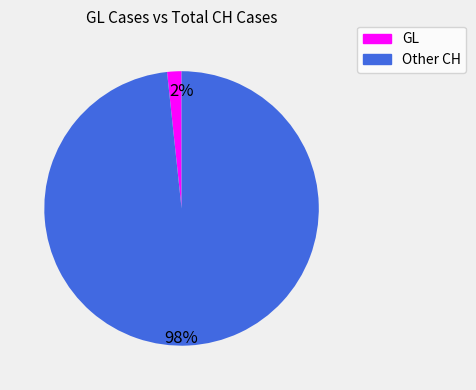

To the nearest percent, what is the average slice percentage?

50%